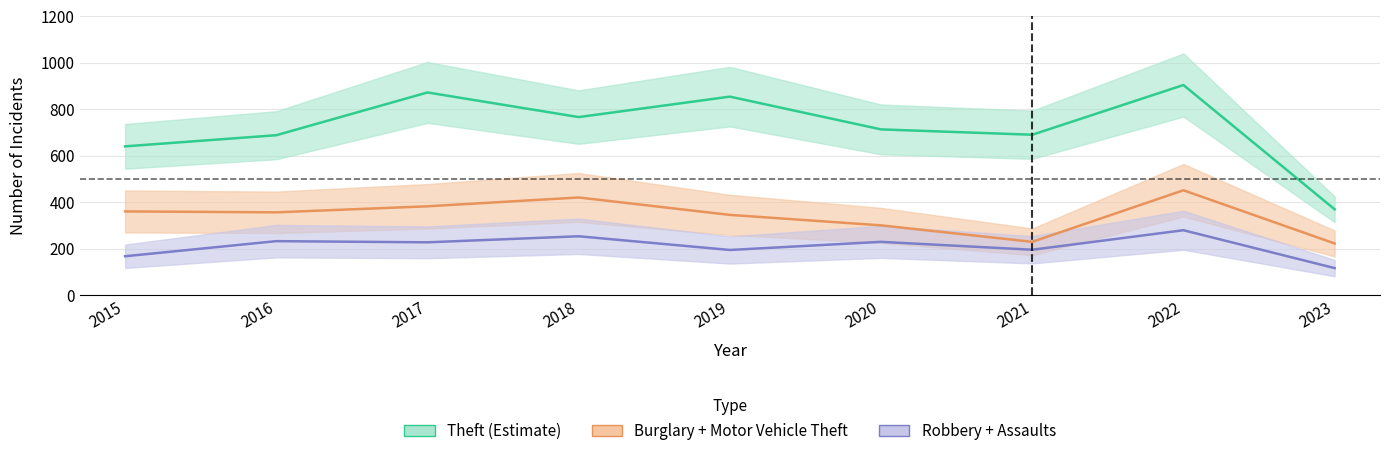

Is the value of Burglary + Motor Vehicle Theft at 2023 greater than the value of Theft (Estimate) at 2016?

No